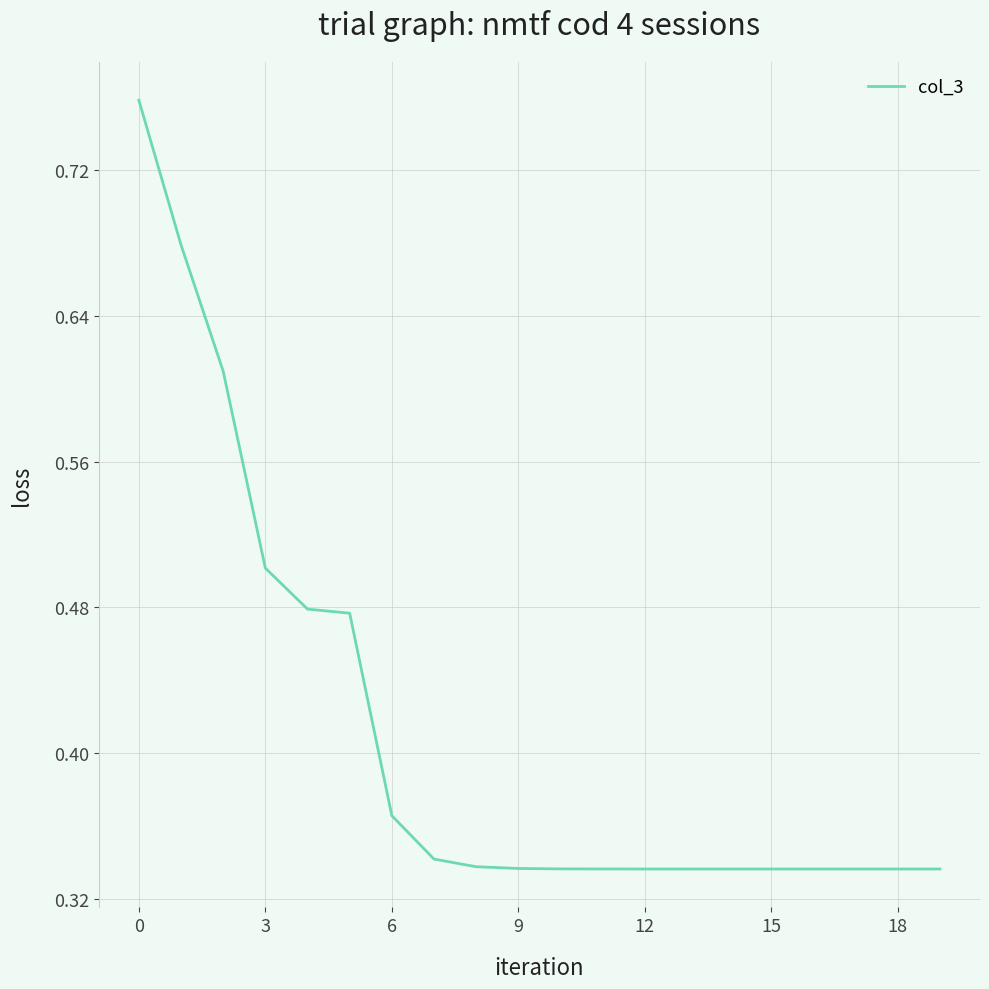

What is the value of the 2nd point from the left?

0.7